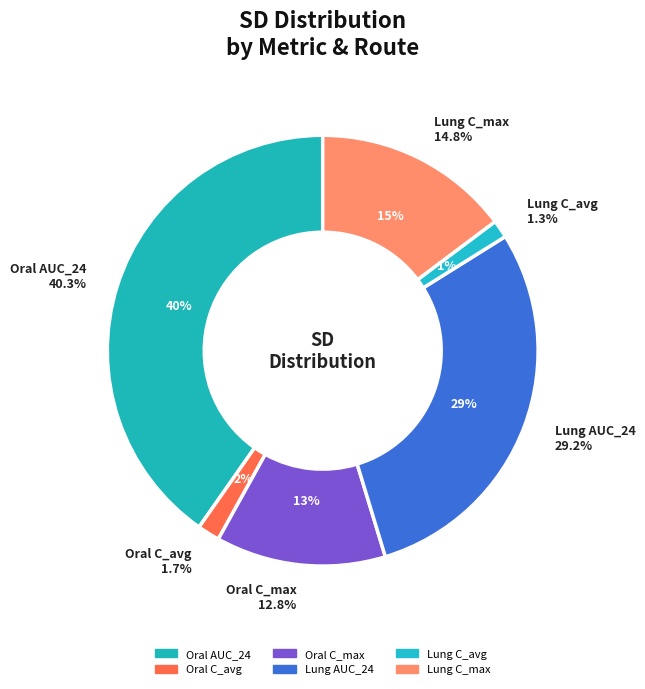

Combined, do Lung C_avg and Oral C_max account for over 50%?

No